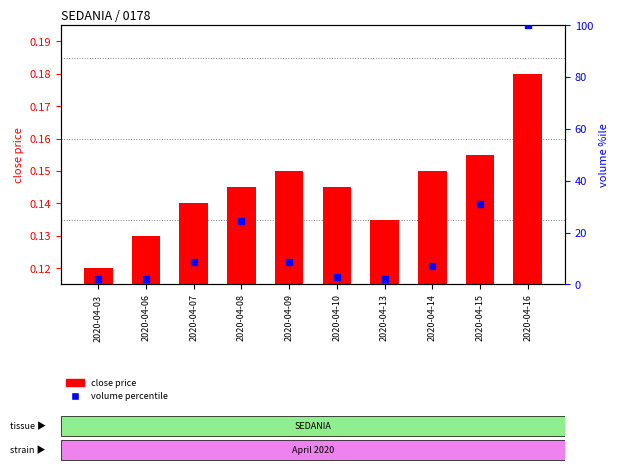

Which series has the largest total across all categories?

volume percentile